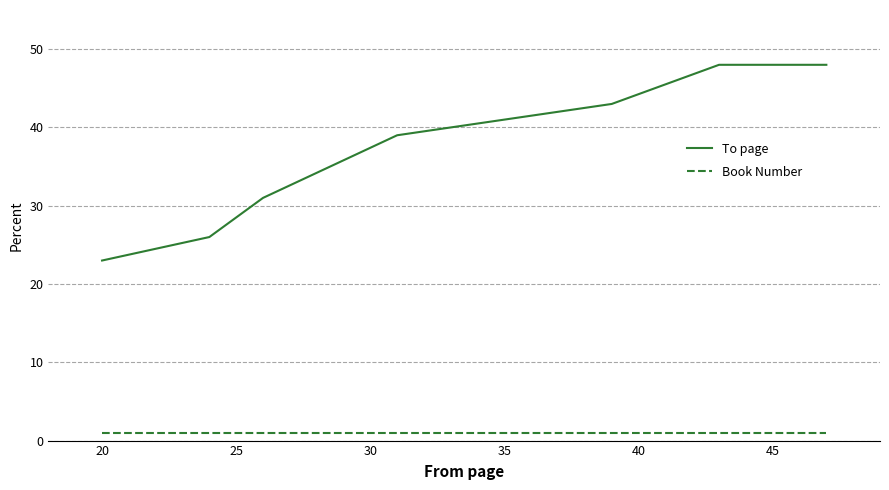

What is the highest value of the Book Number series?

1